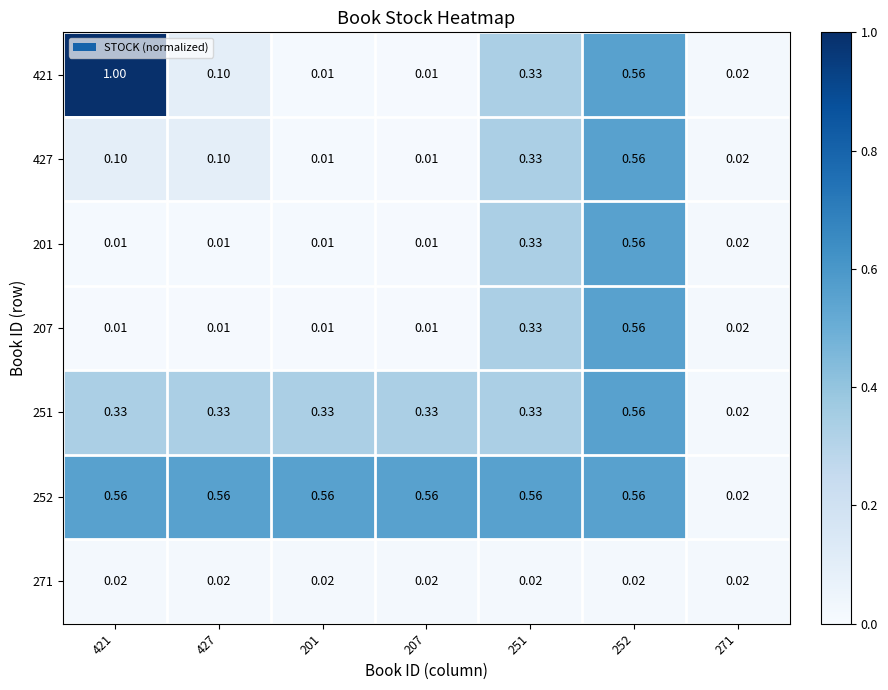

What is the total value across all series at 201?

1.0